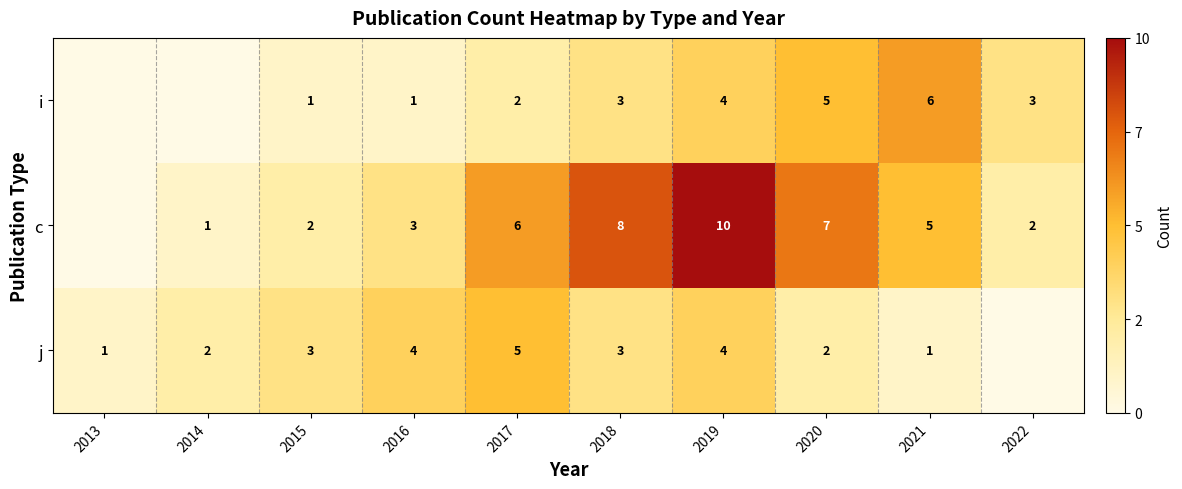

At which category does the chart reach its minimum across all series?

2022